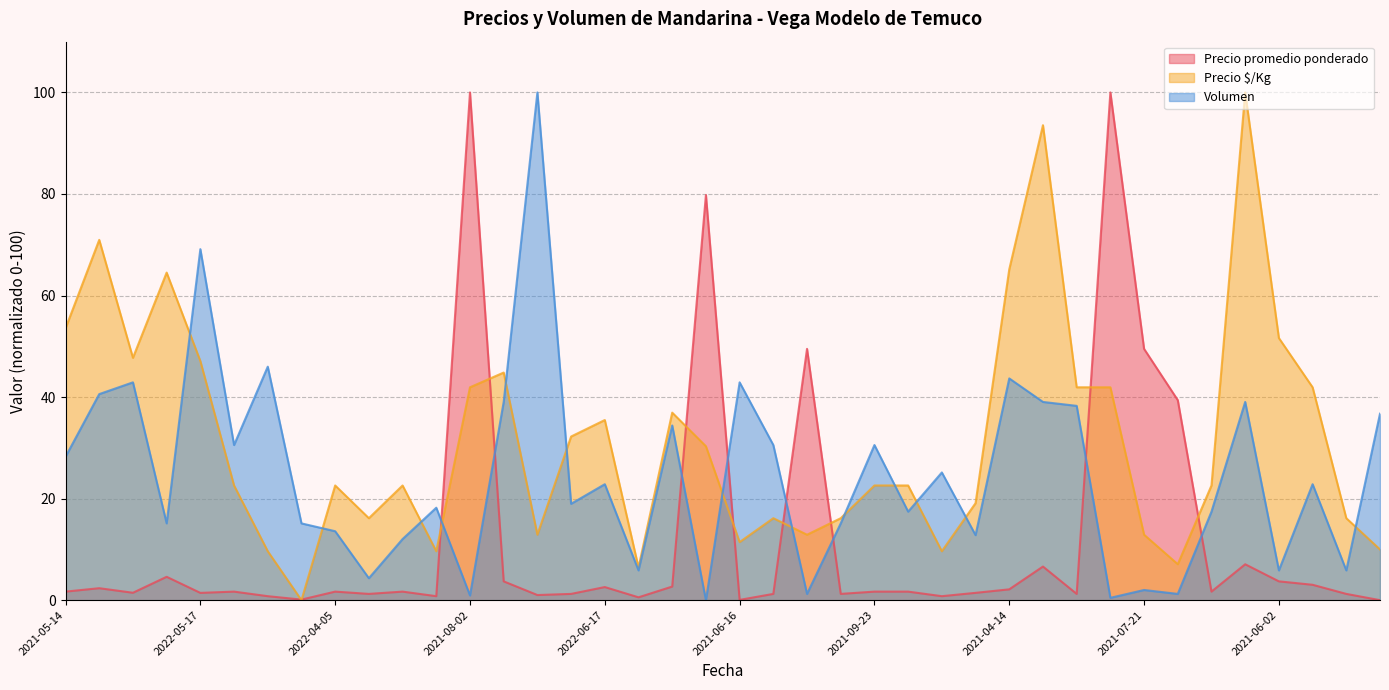

What is the maximum value shown in the chart?

100.0